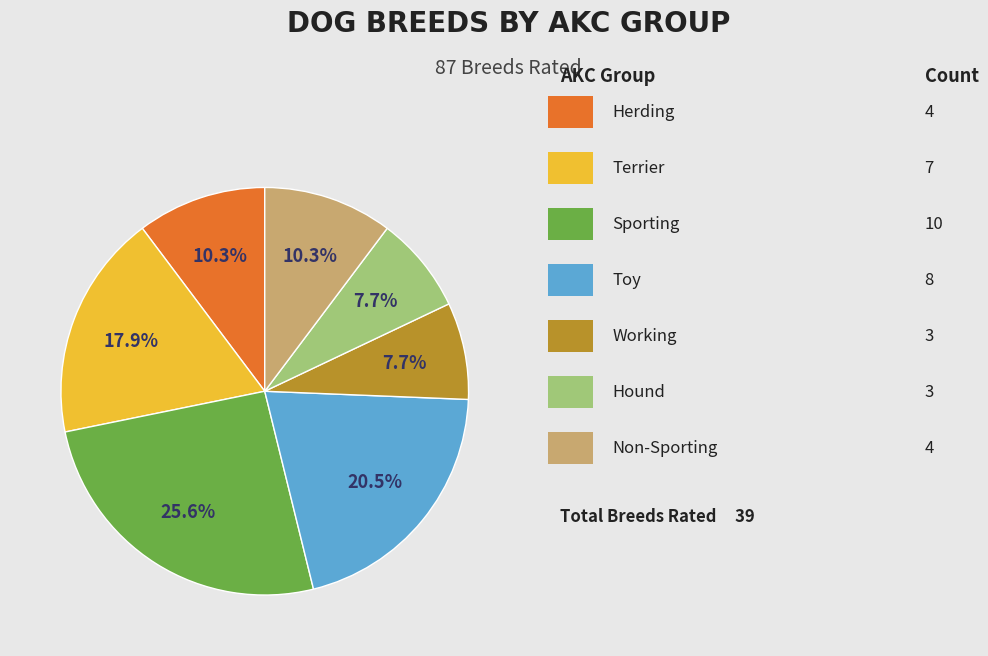

Does any single category account for the majority?

No